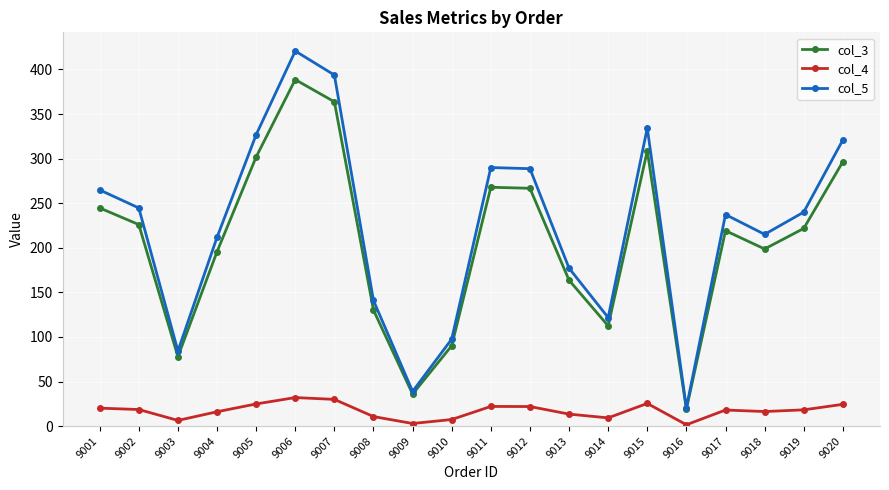

What are all the series names shown in the legend?

col_3, col_4, col_5